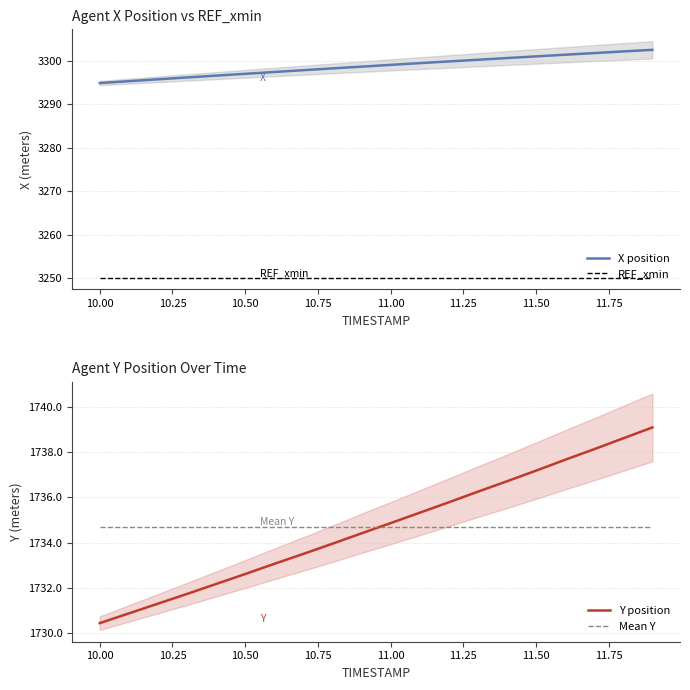

True or false: REF_xmin has more than 0 points higher than both neighbors.

False